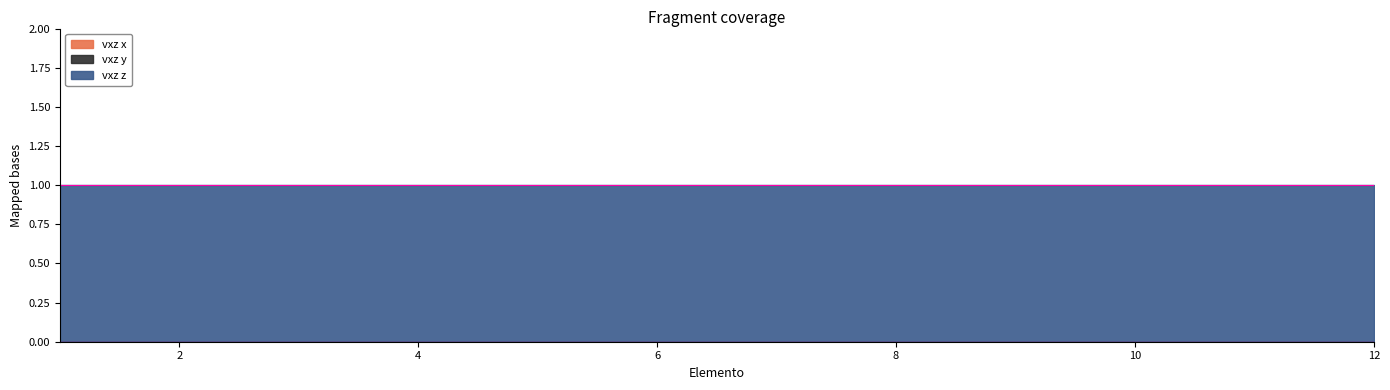

What is the greatest value displayed?

1